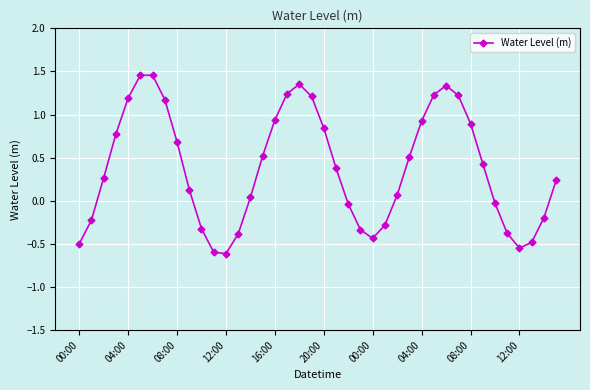

How many interior local peaks (higher than both neighbors) does the data have?

3